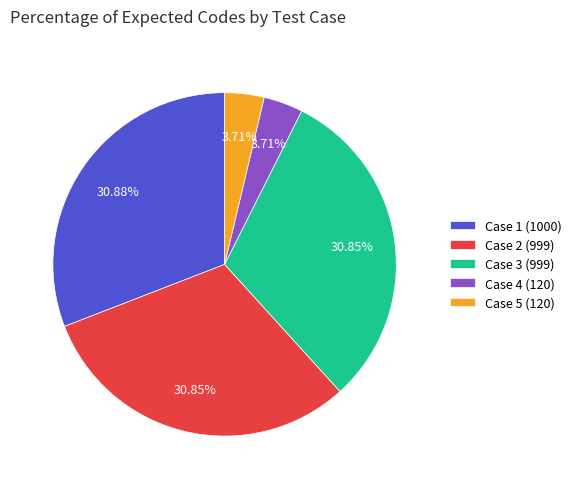

True or false: Case 1 (1000) accounts for 17% of the total.

False